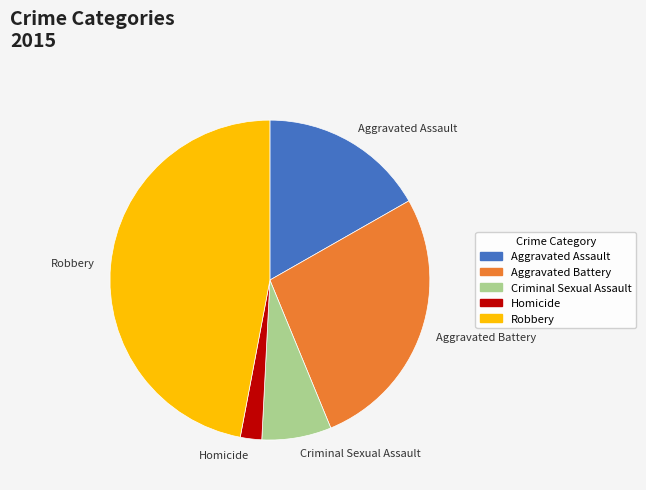

Which category has the biggest portion of the pie?

Robbery